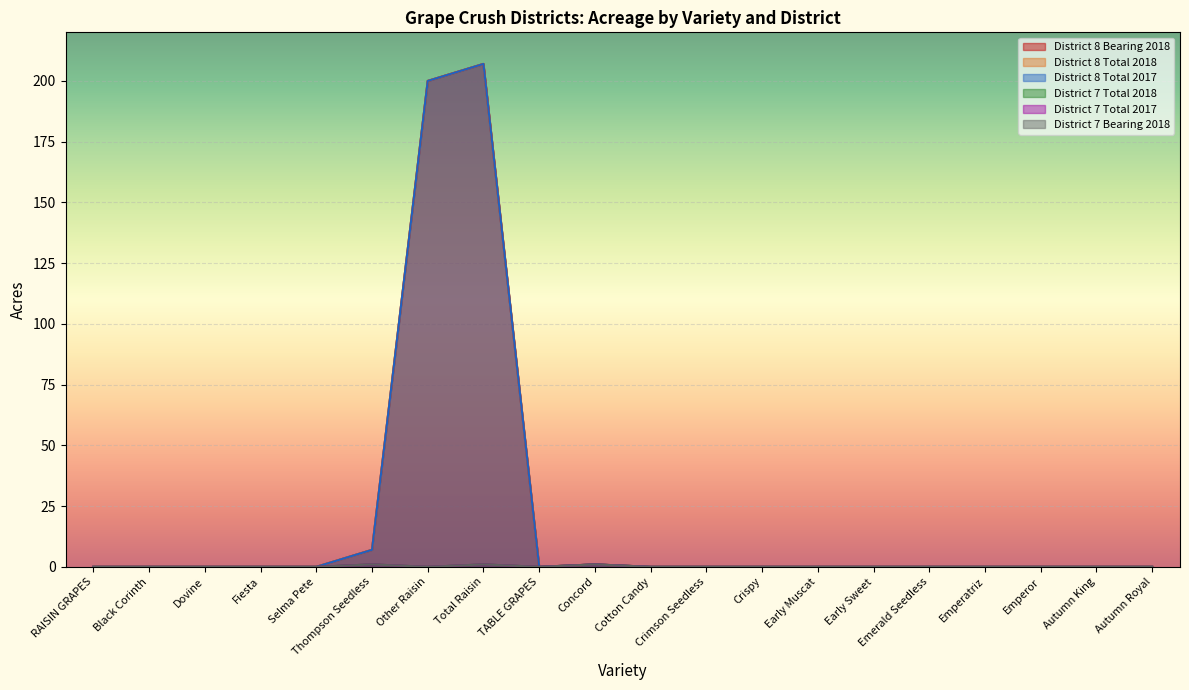

True or false: District 8 Total 2017 and District 7 Total 2017 intersect in this chart.

False